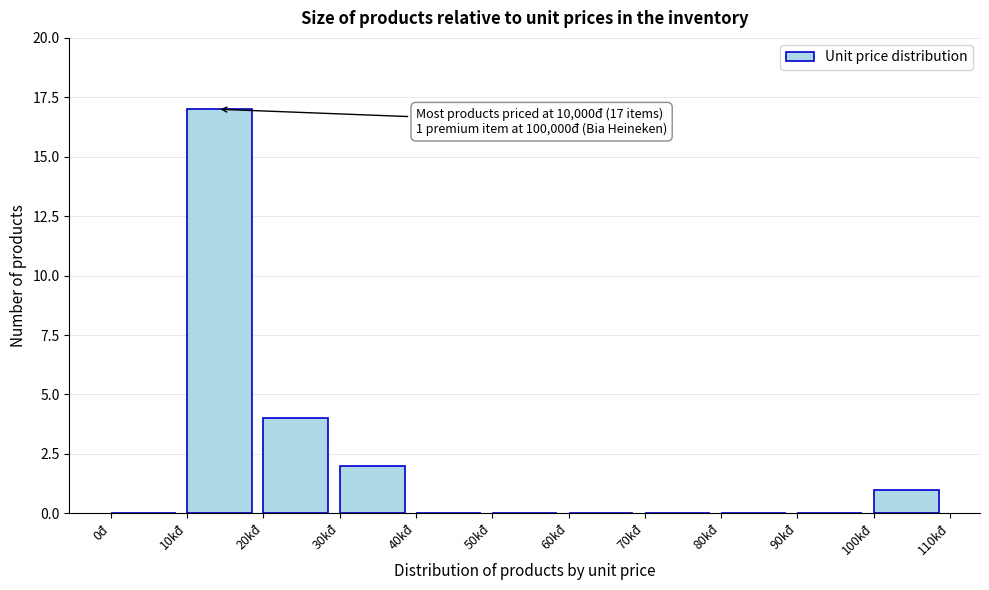

Reading right to left, transcribe all the data shown in this chart.

100kđ=1	90kđ=0	80kđ=0	70kđ=0	60kđ=0	50kđ=0	40kđ=0	30kđ=2	20kđ=4	10kđ=17	0đ=0